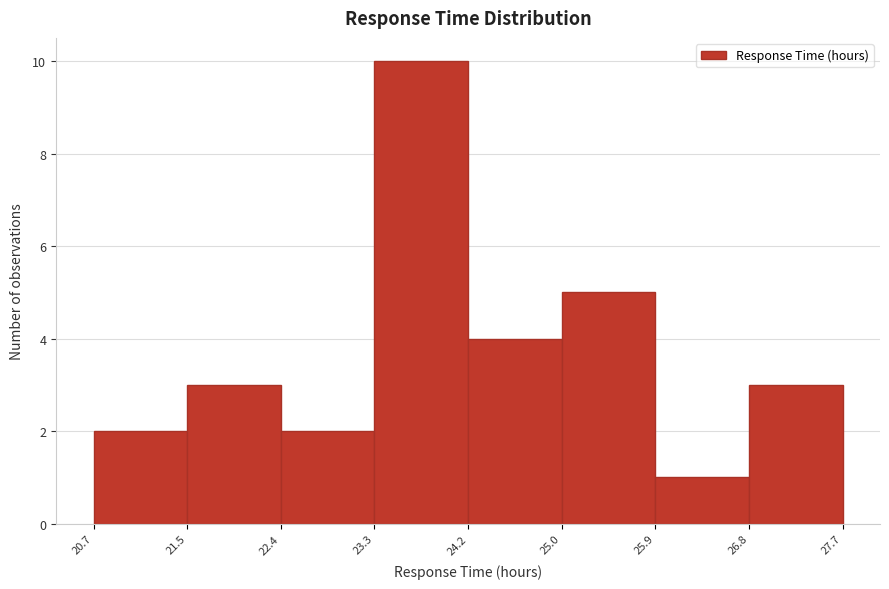

What is the height of the bar covering 23.3 to 24.2 on the x-axis? The values are not printed on the chart, so give them approximately, as read against the axis.

10